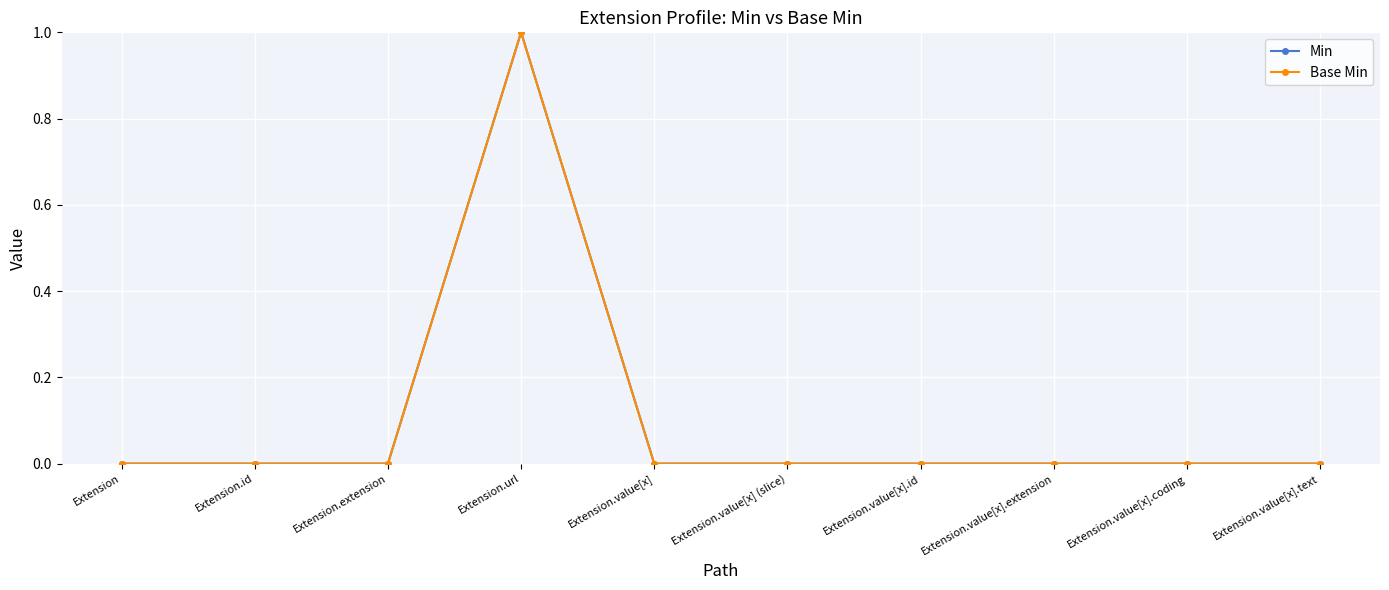

Does the chart have visible grid lines?

Yes